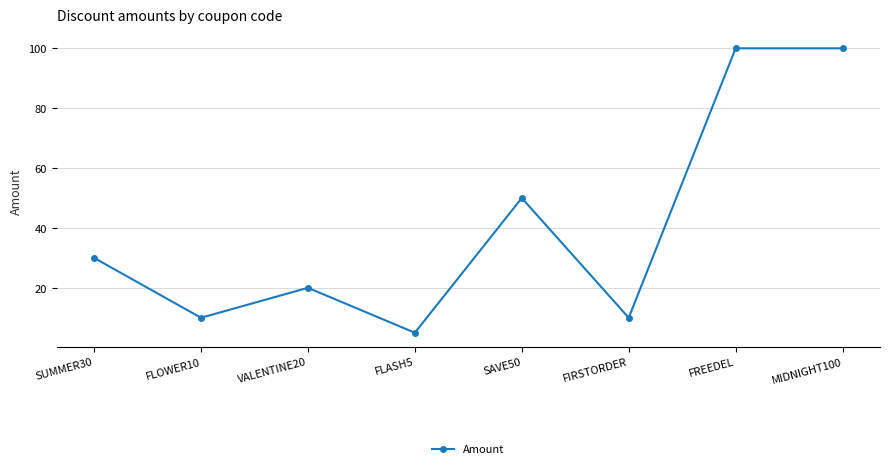

The value at SUMMER30 is 30. True or false?

True